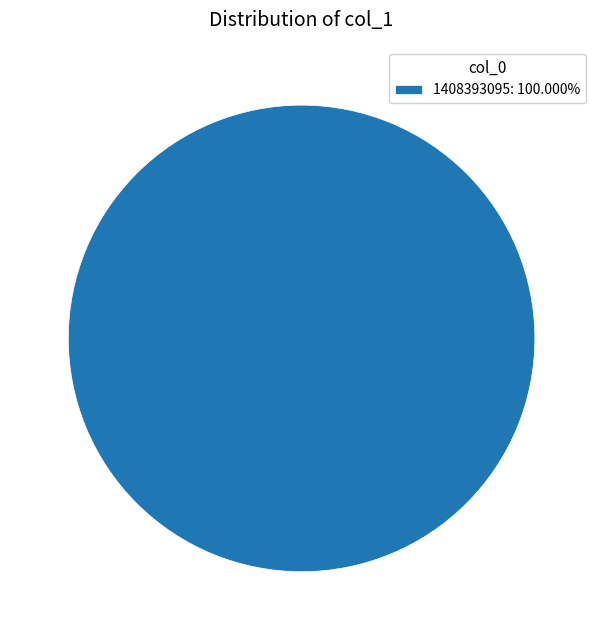

Is there any slice that represents more than half of the pie?

Yes